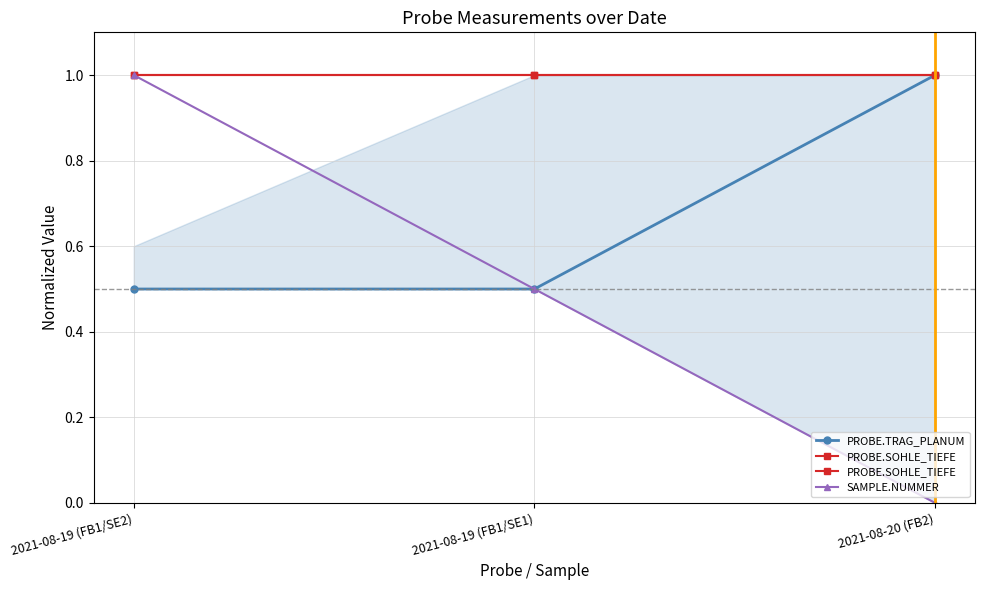

Is it true that PROBE.SOHLE_TIEFE equals 0.5 at 2021-08-20 (FB2)?

False